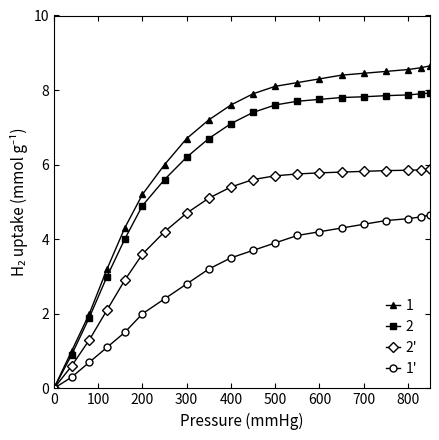

What is the maximum value shown in the chart?

8.7